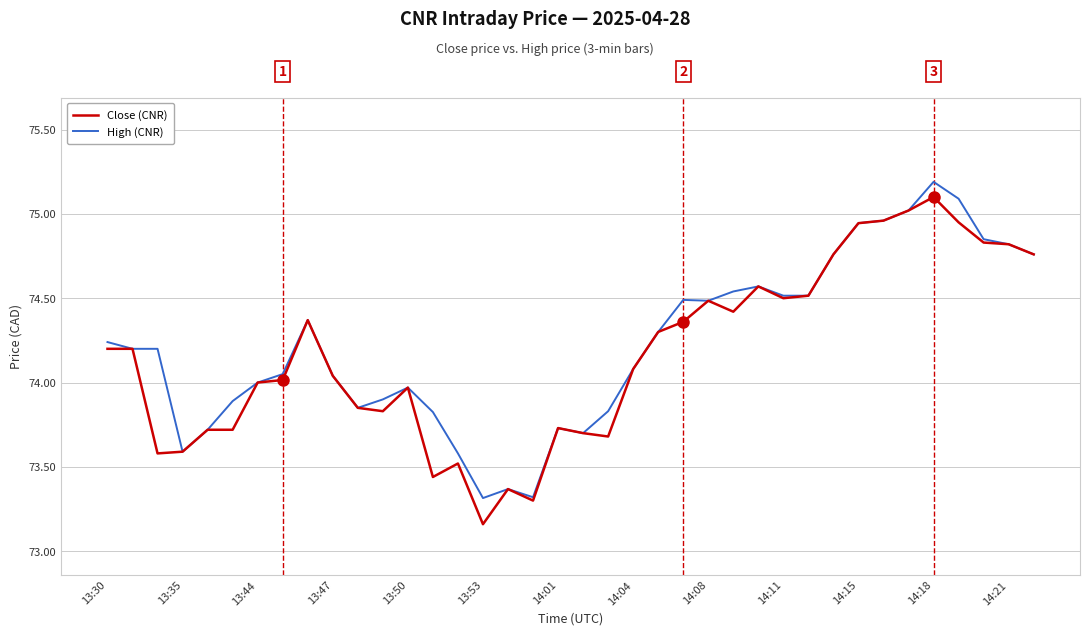

What is the highest value of the High (CNR) series?

75.2